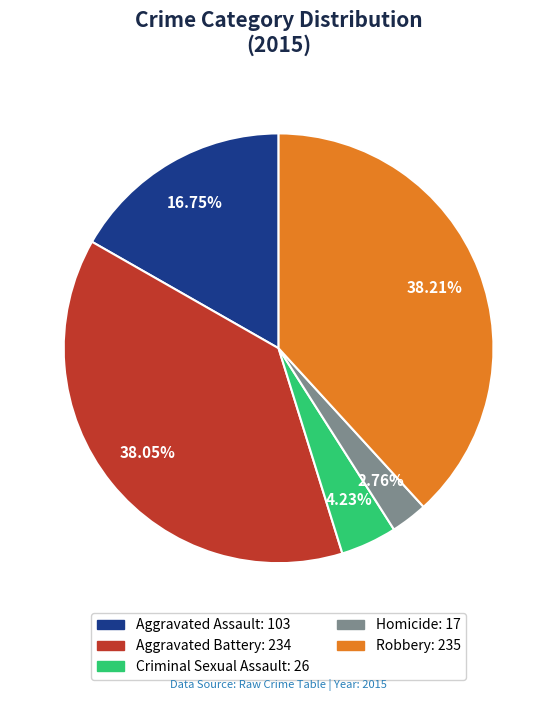

To the nearest percent, what percentage of the pie is Robbery?

38%